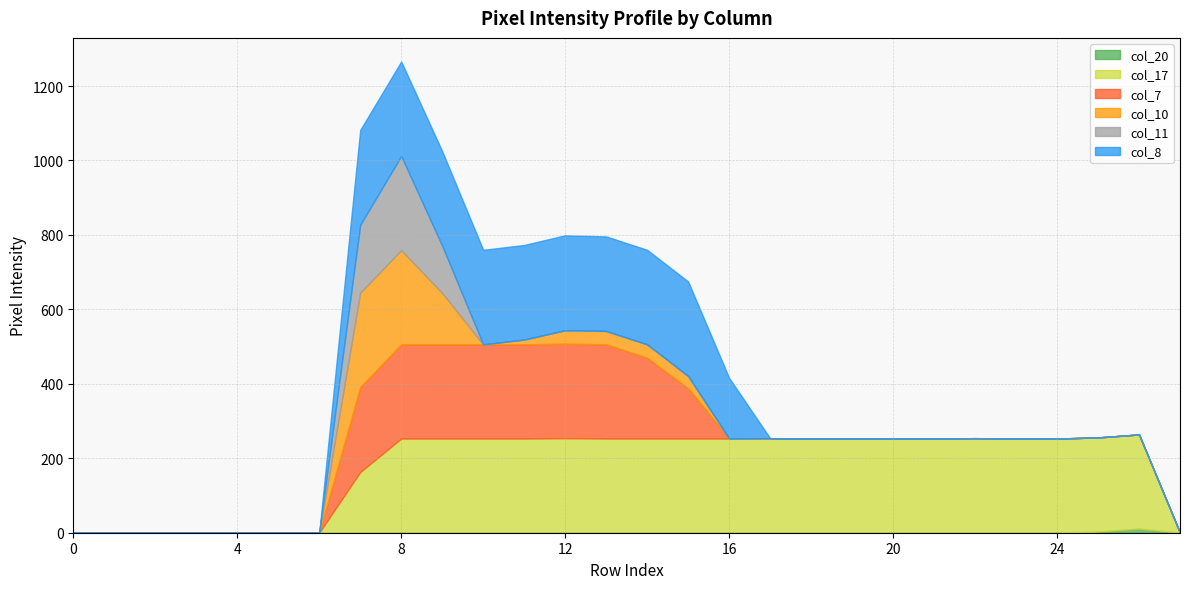

What is the sum of all col_10 values?

799